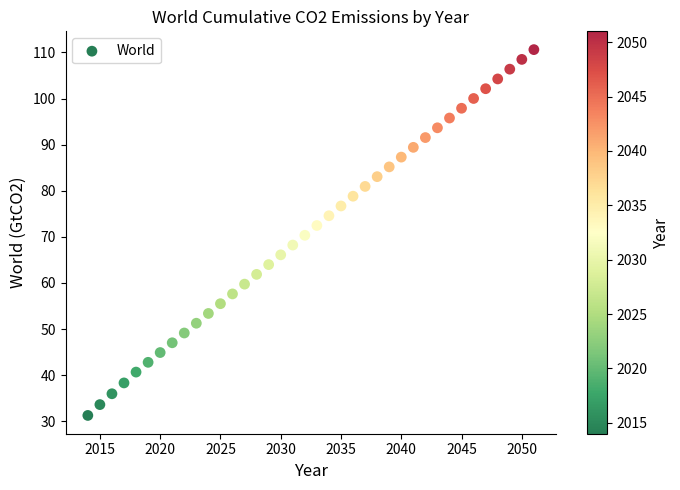

What is the range of X values (max minus min)?

37.0